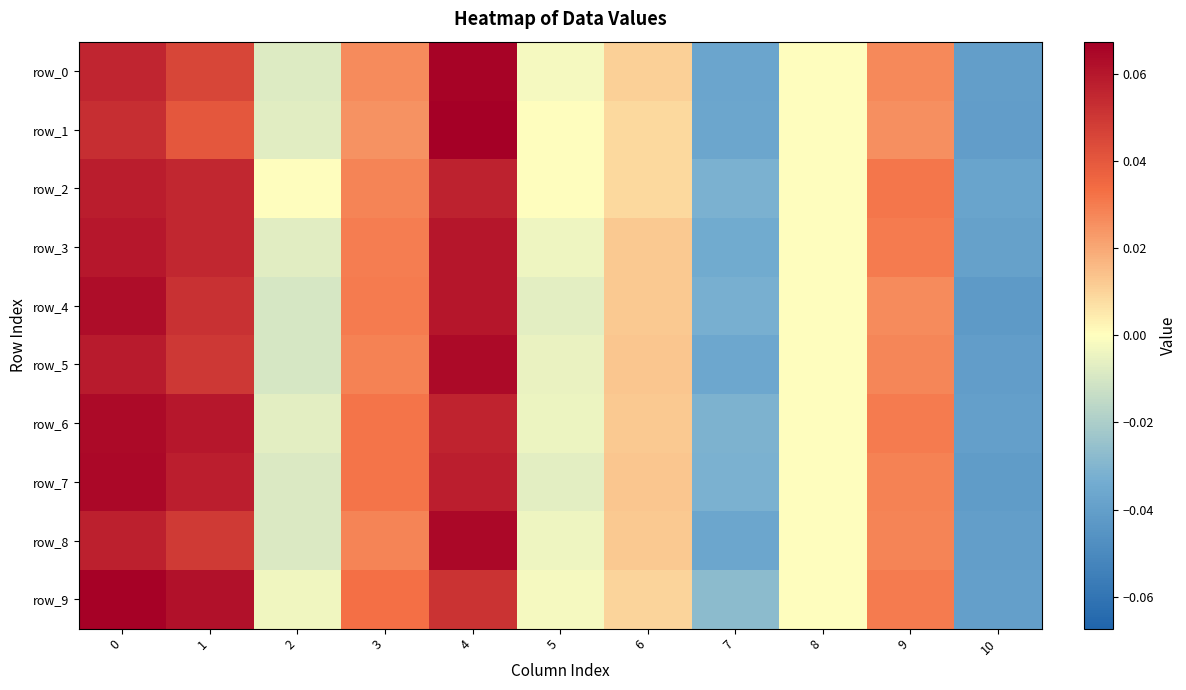

How many categories are shown in the chart?

11